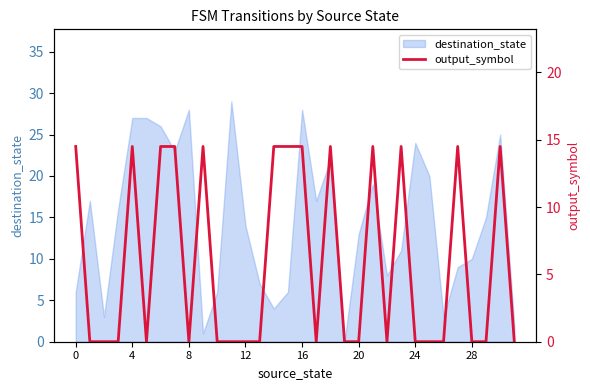

What is the label of the 23rd point from the right?

9